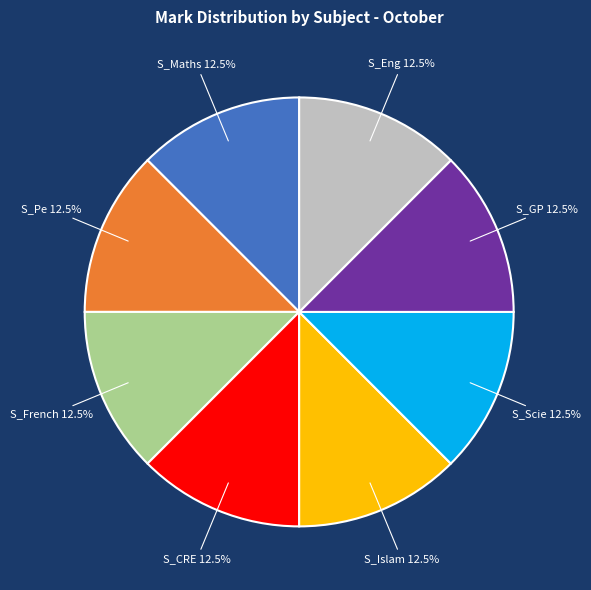

Is there any slice that represents more than half of the pie?

No